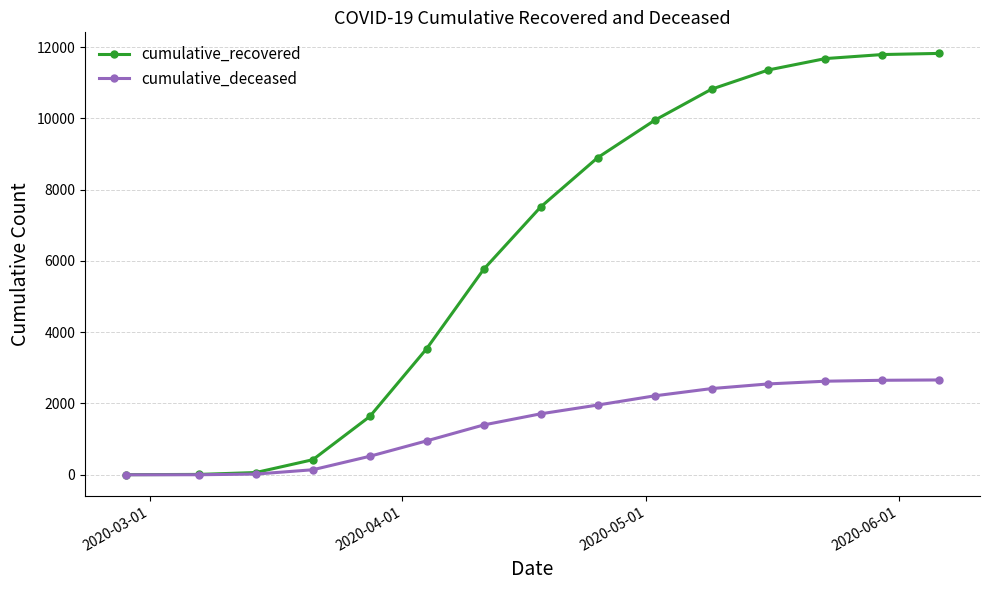

Which series has the largest total across all categories?

cumulative_recovered